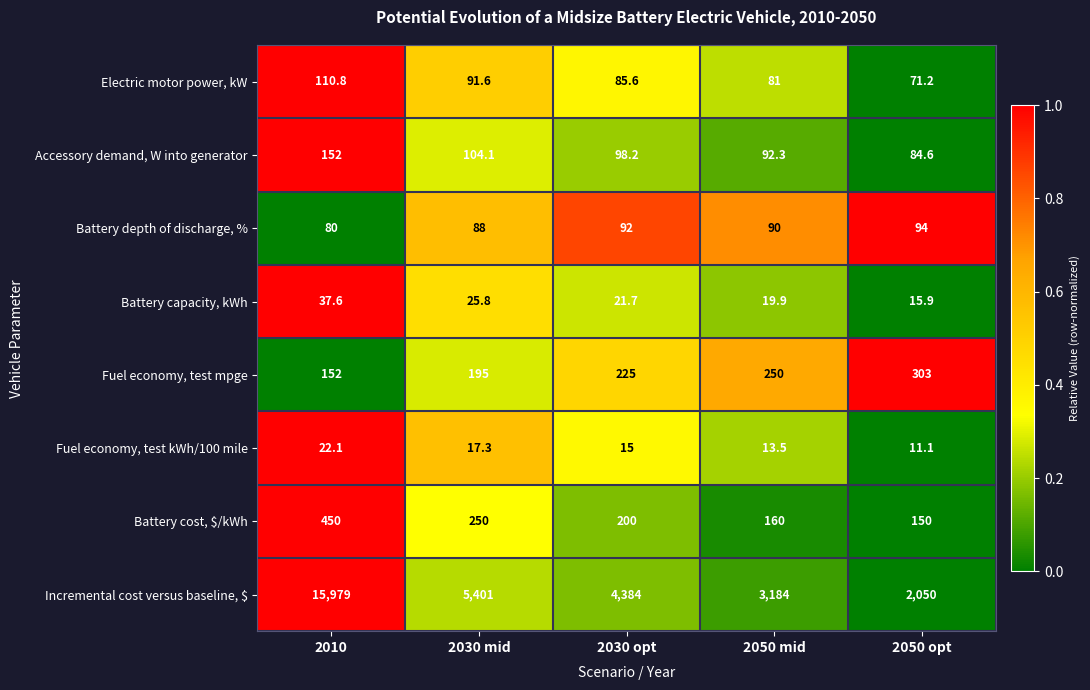

Which series has the largest range (max minus min)?

Incremental cost versus baseline, $